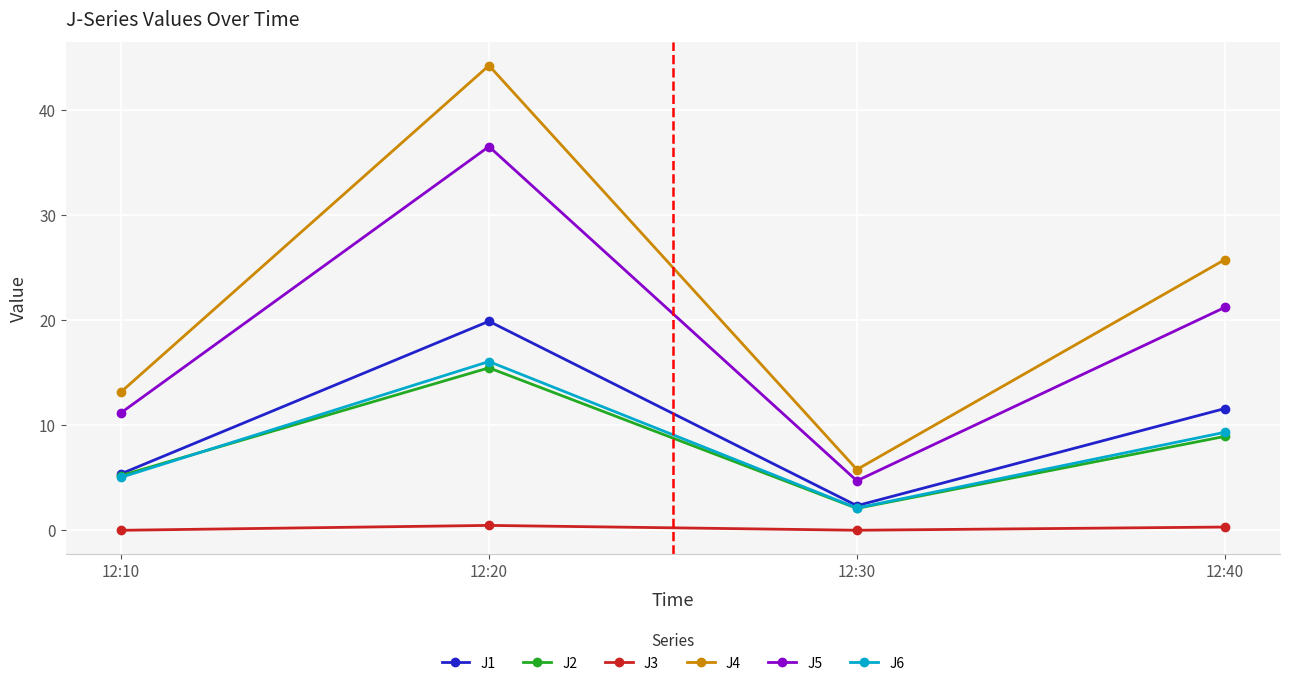

Which series changed the most between 12:20 and 12:30?

J4